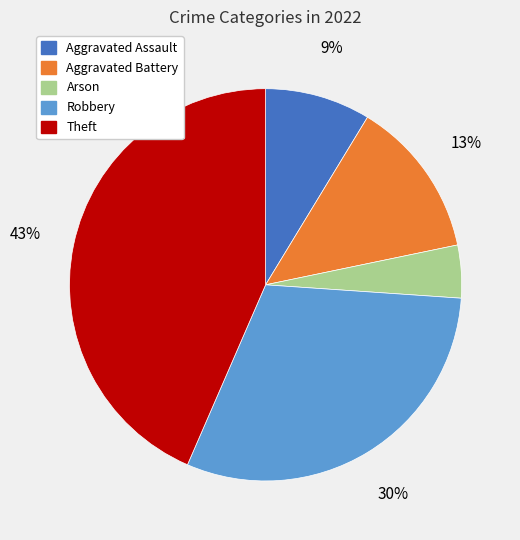

To the nearest percent, what is the average slice percentage?

20%